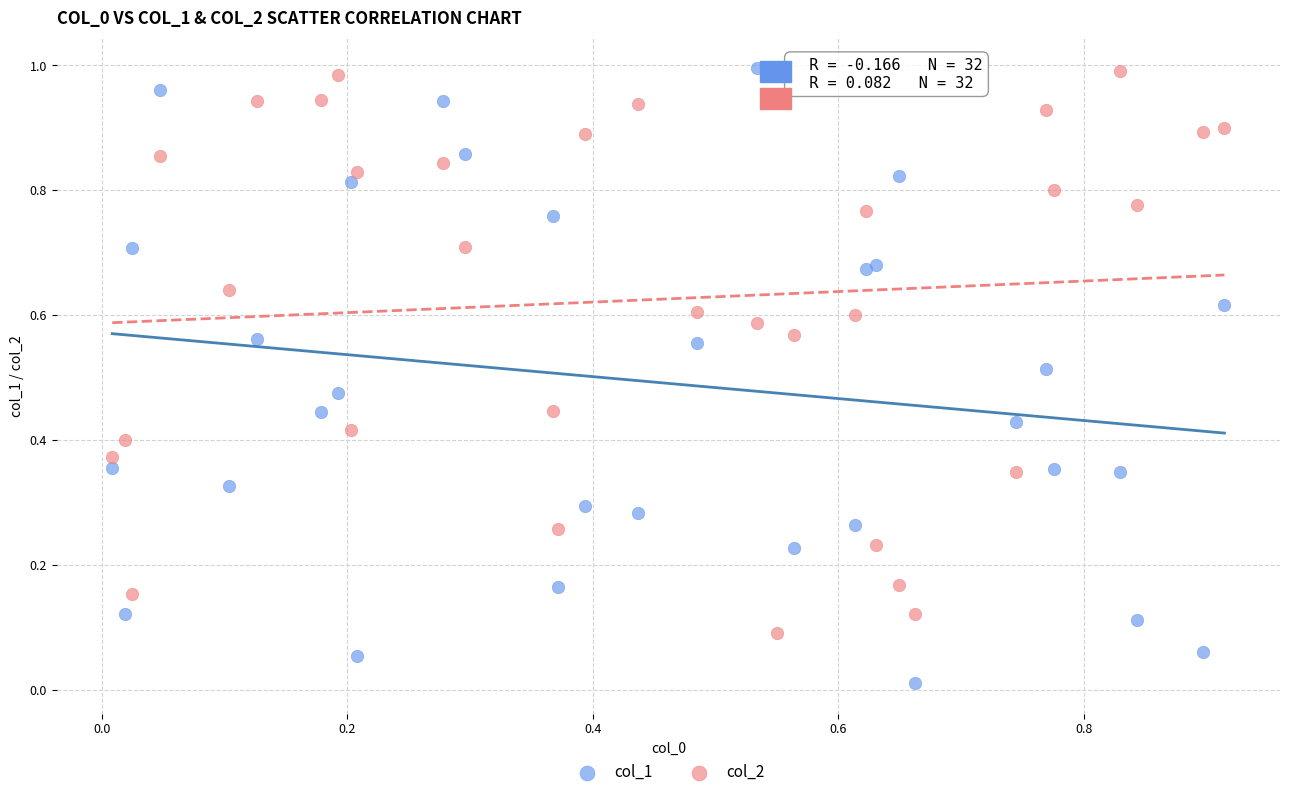

Which series contains the lowest Y value?

col_1